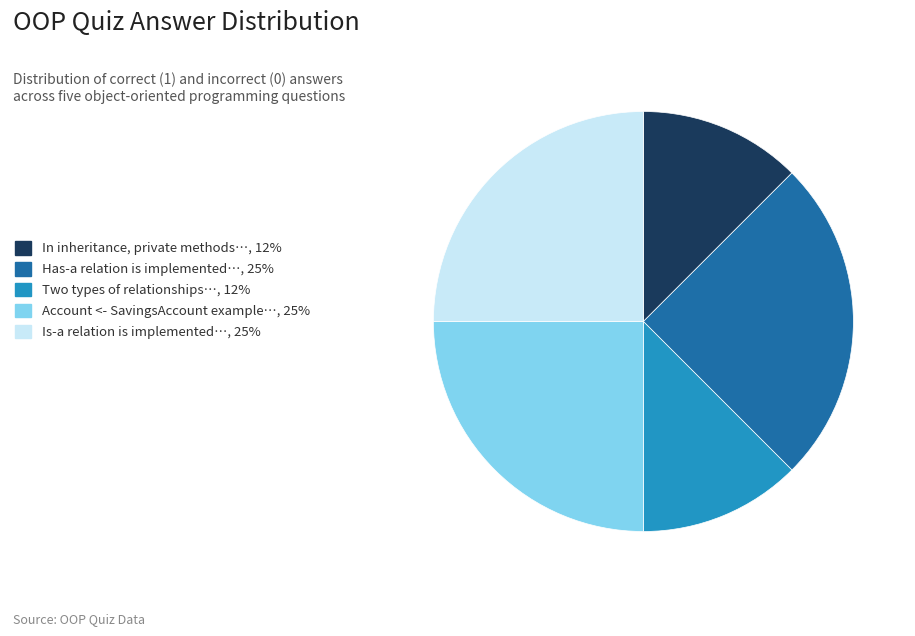

Is there a majority slice in this chart?

No